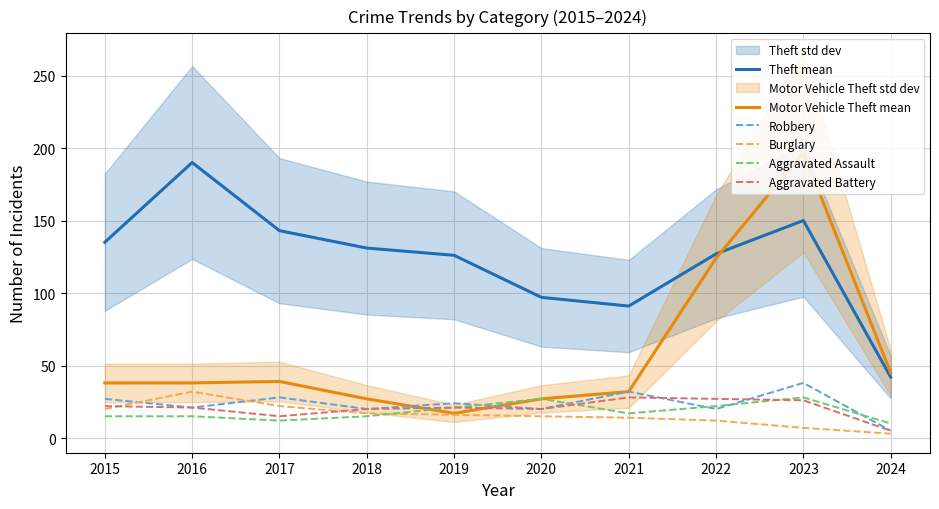

What is the average value of the Theft mean series?

123